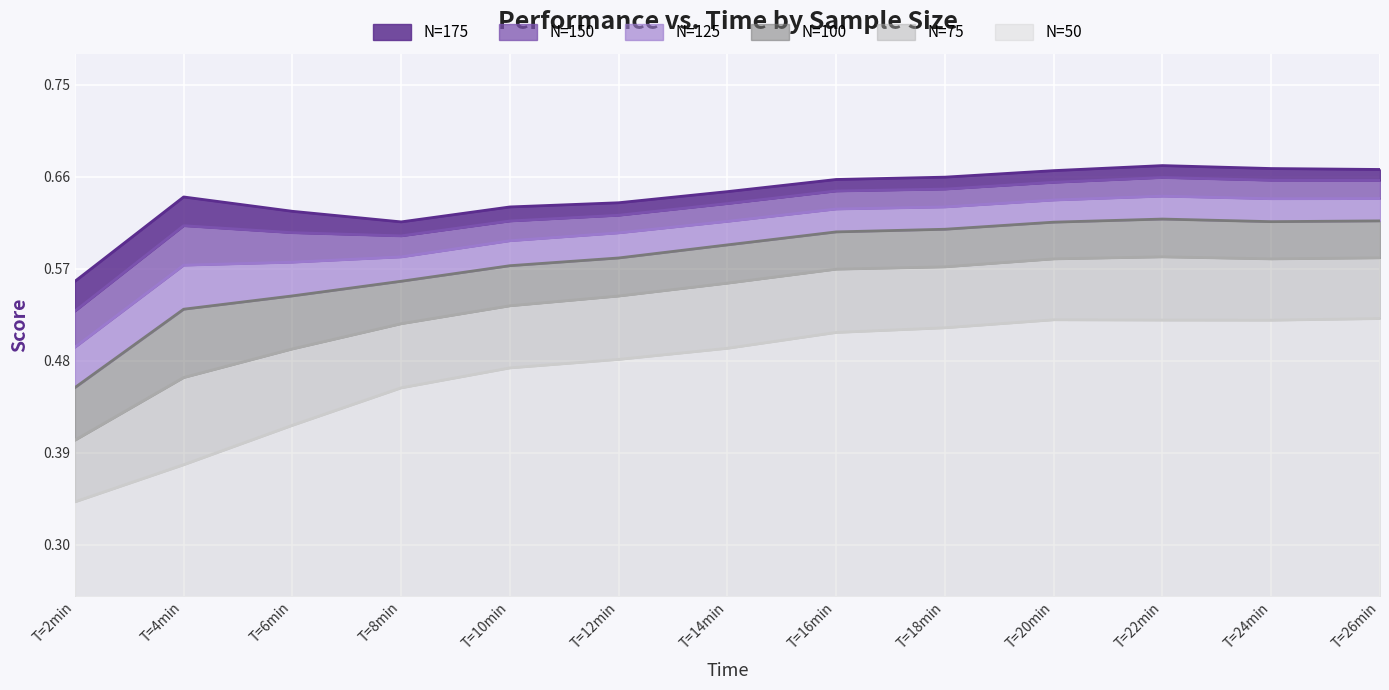

List the labels in order of N=100 value, largest first.

T=22min, T=26min, T=24min, T=20min, T=18min, T=16min, T=14min, T=12min, T=10min, T=8min, T=6min, T=4min, T=2min